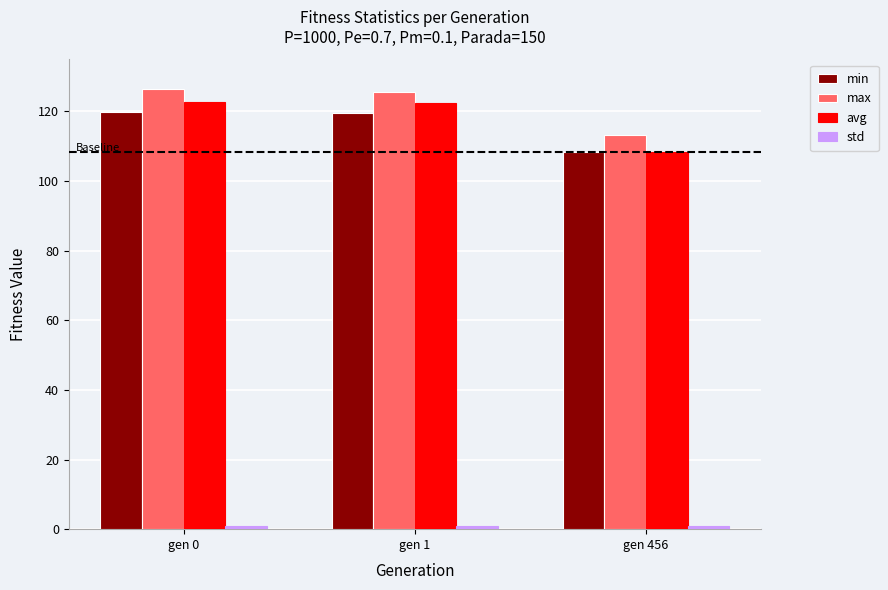

Is the value of avg at gen 0 greater than the value of min at gen 0?

Yes